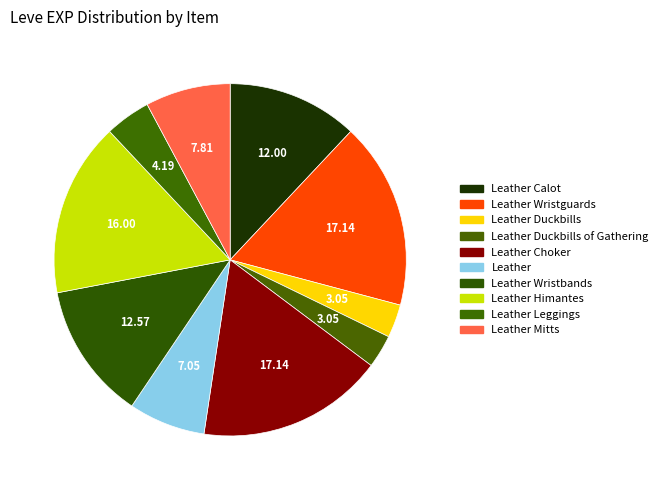

Which slice is the largest?

Leather Wristguards